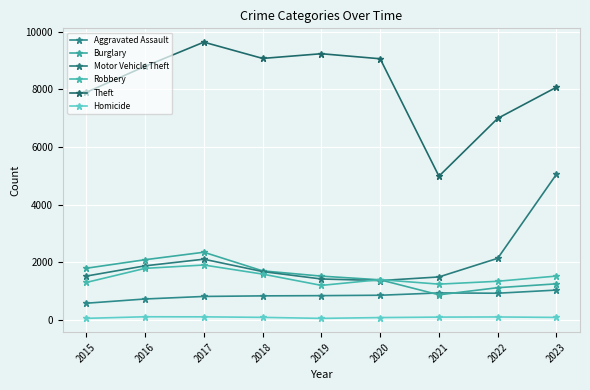

The value of Aggravated Assault at 2022 is 923. True or false?

True